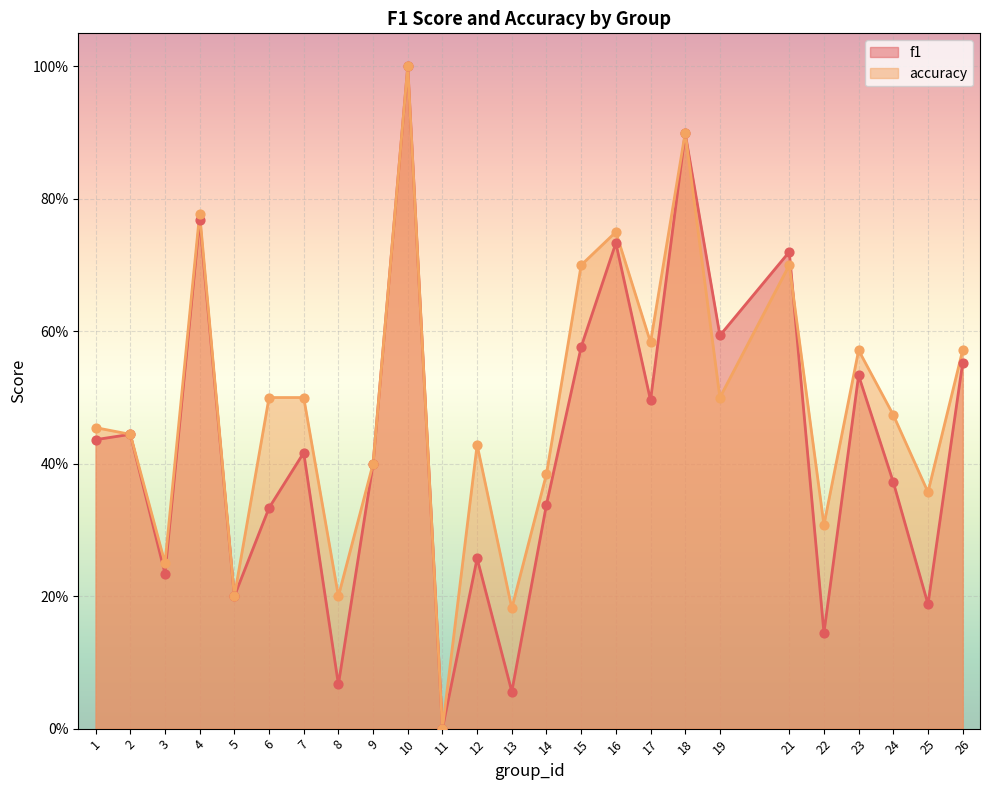

Which series has the largest total across all categories?

accuracy